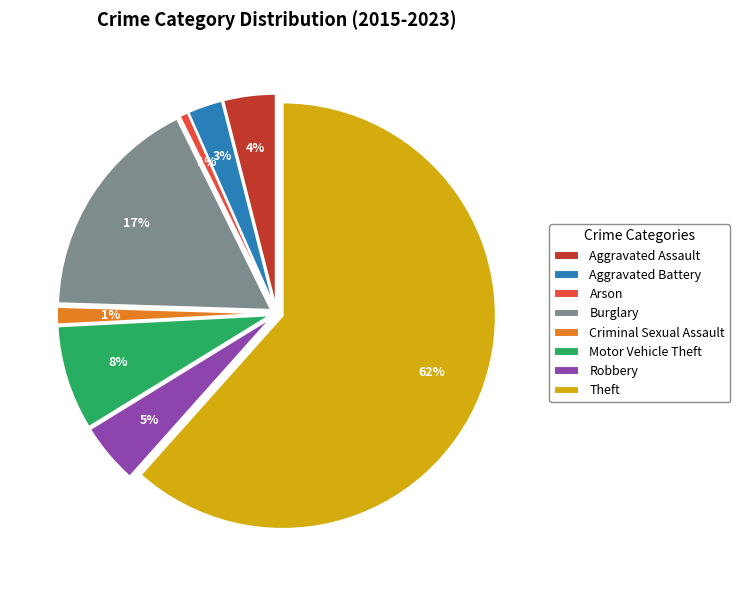

To the nearest percent, what is the difference between the Aggravated Assault and Burglary slice percentages?

13%